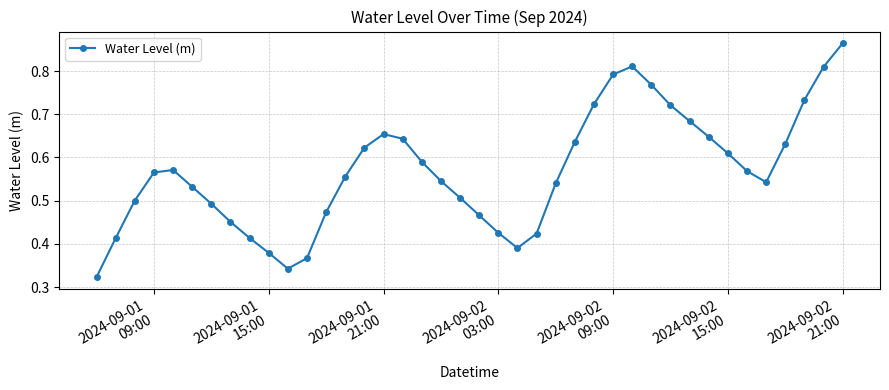

Count the values in the range 0 to 1.

40